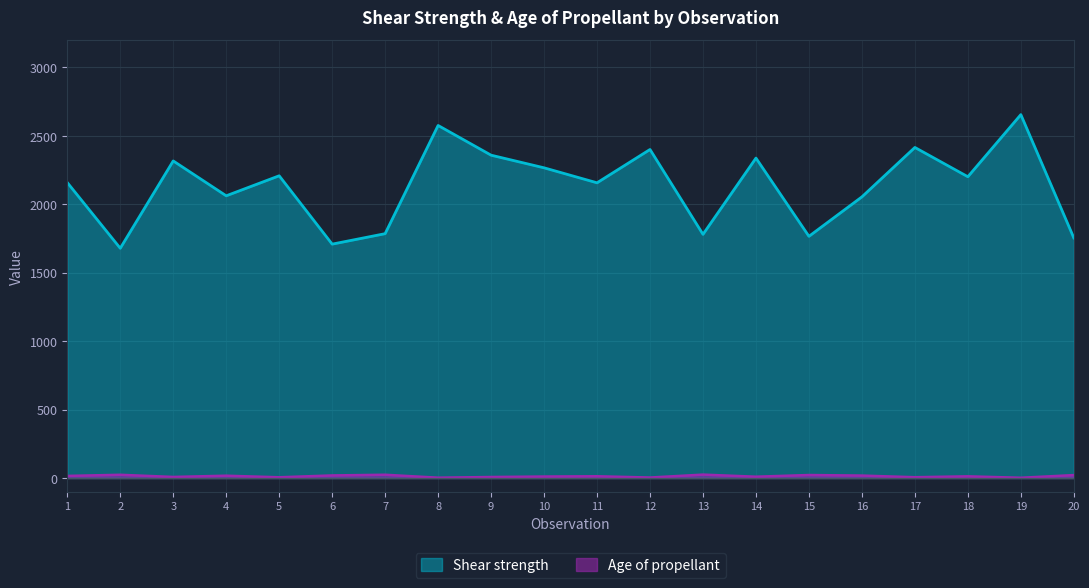

In Shear strength, how many points are higher than both neighbors (excluding endpoints)?

7